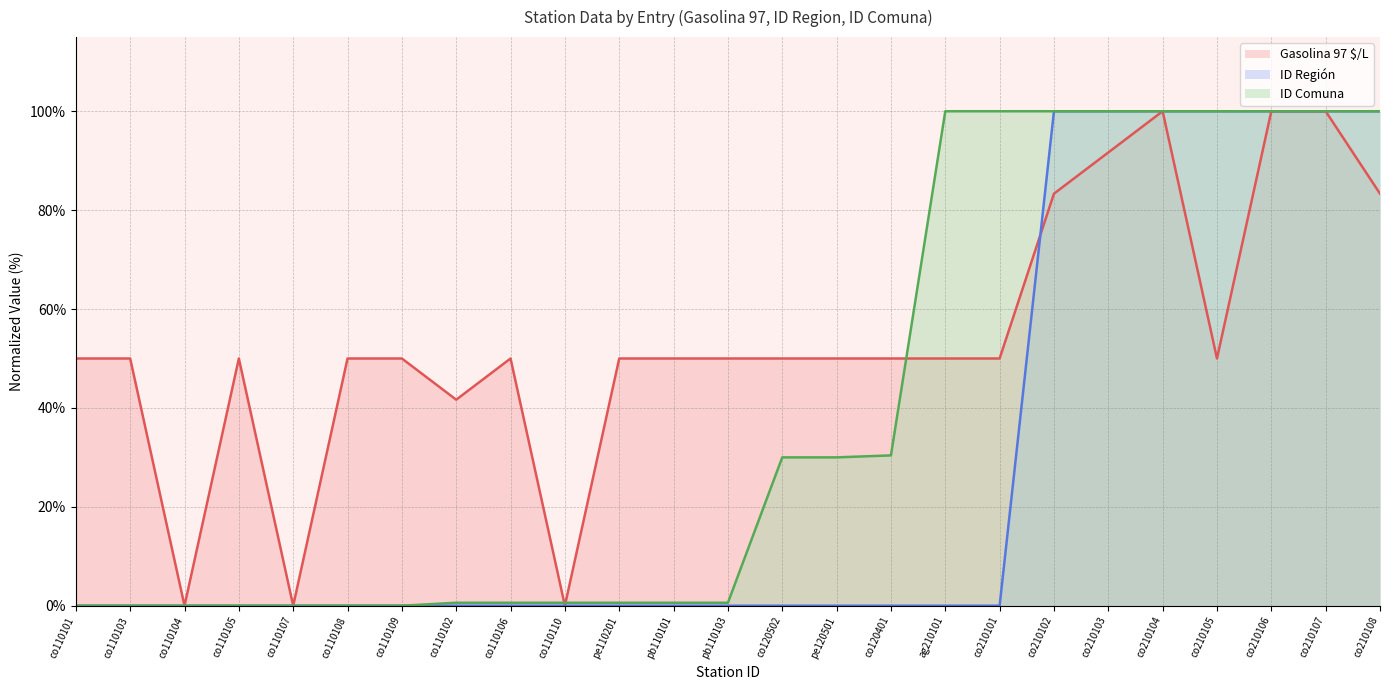

What is the approximate value of Gasolina 97 $/L at co110102?

41.7